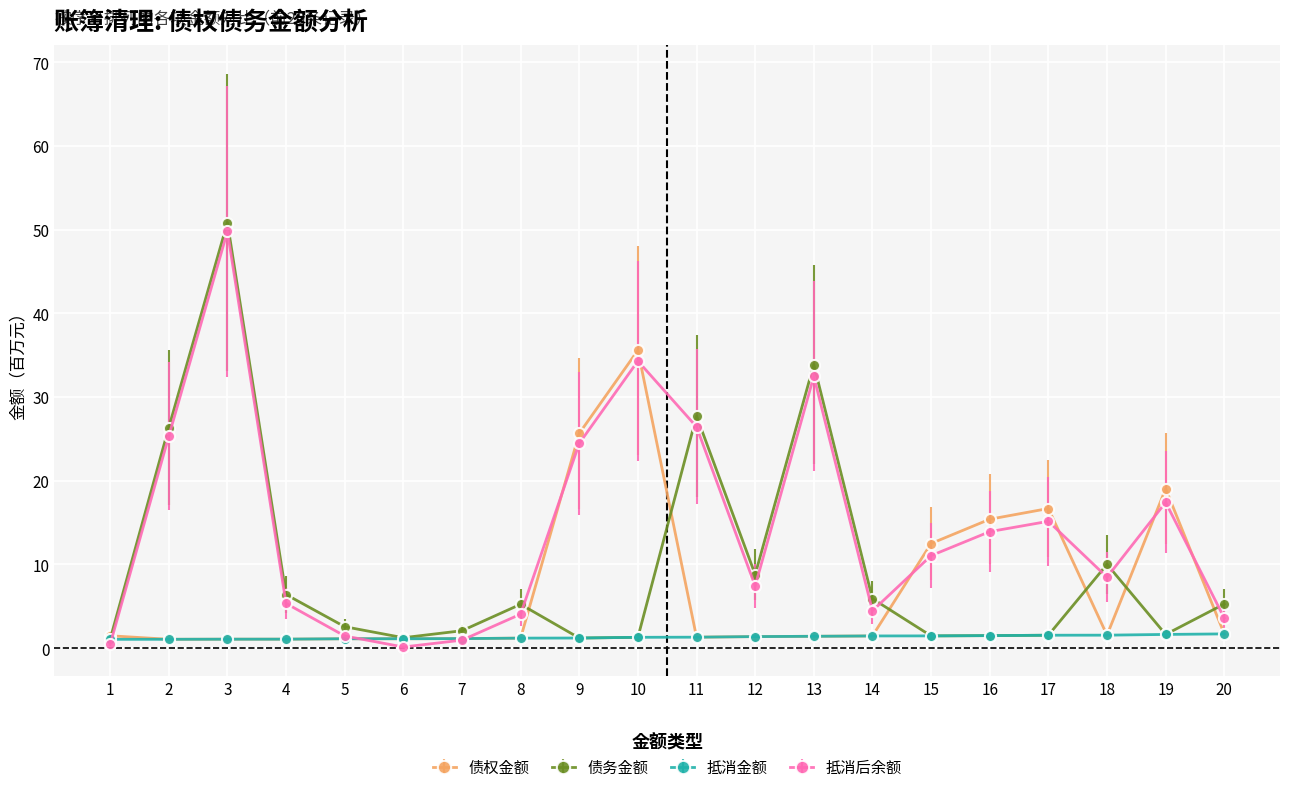

At which category is the sum across all series the highest?

3